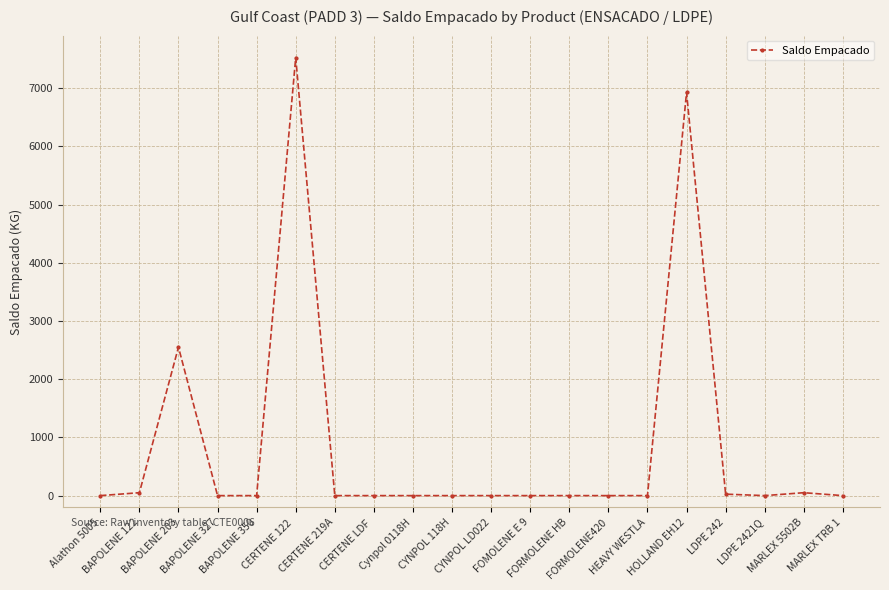

What is the sum of all values?

17125